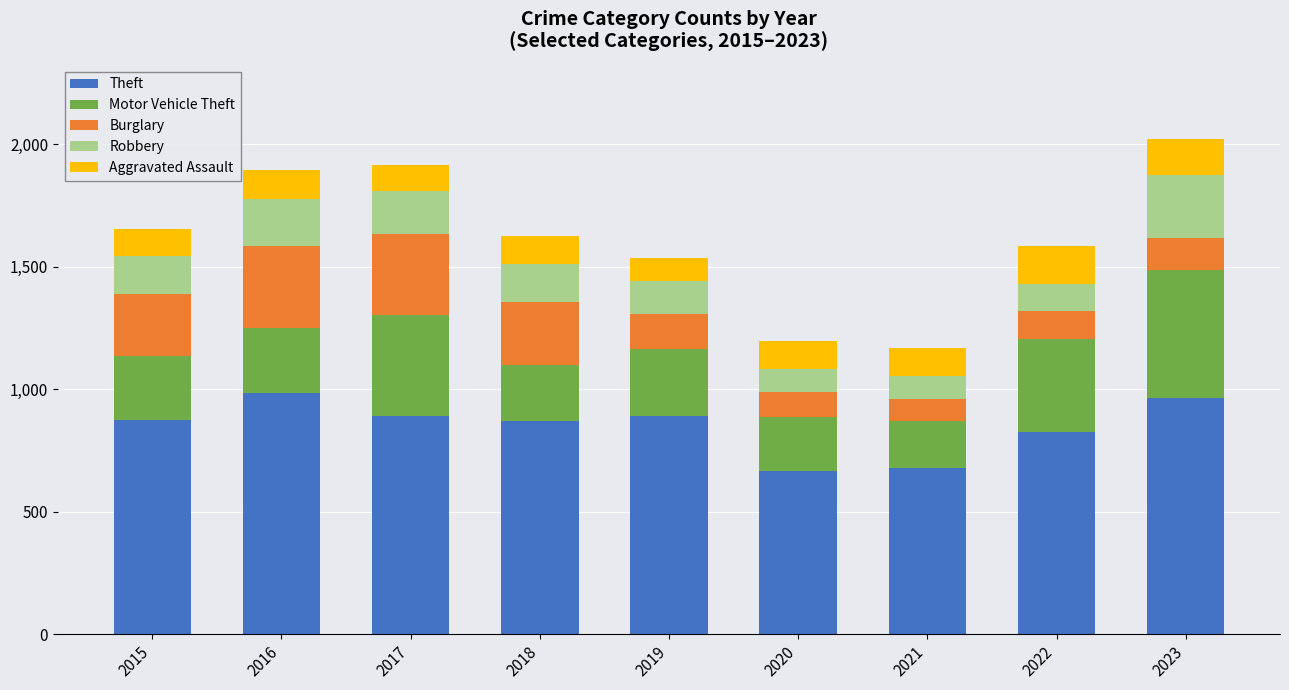

Are the bars grouped side by side (vs. stacked)?

No